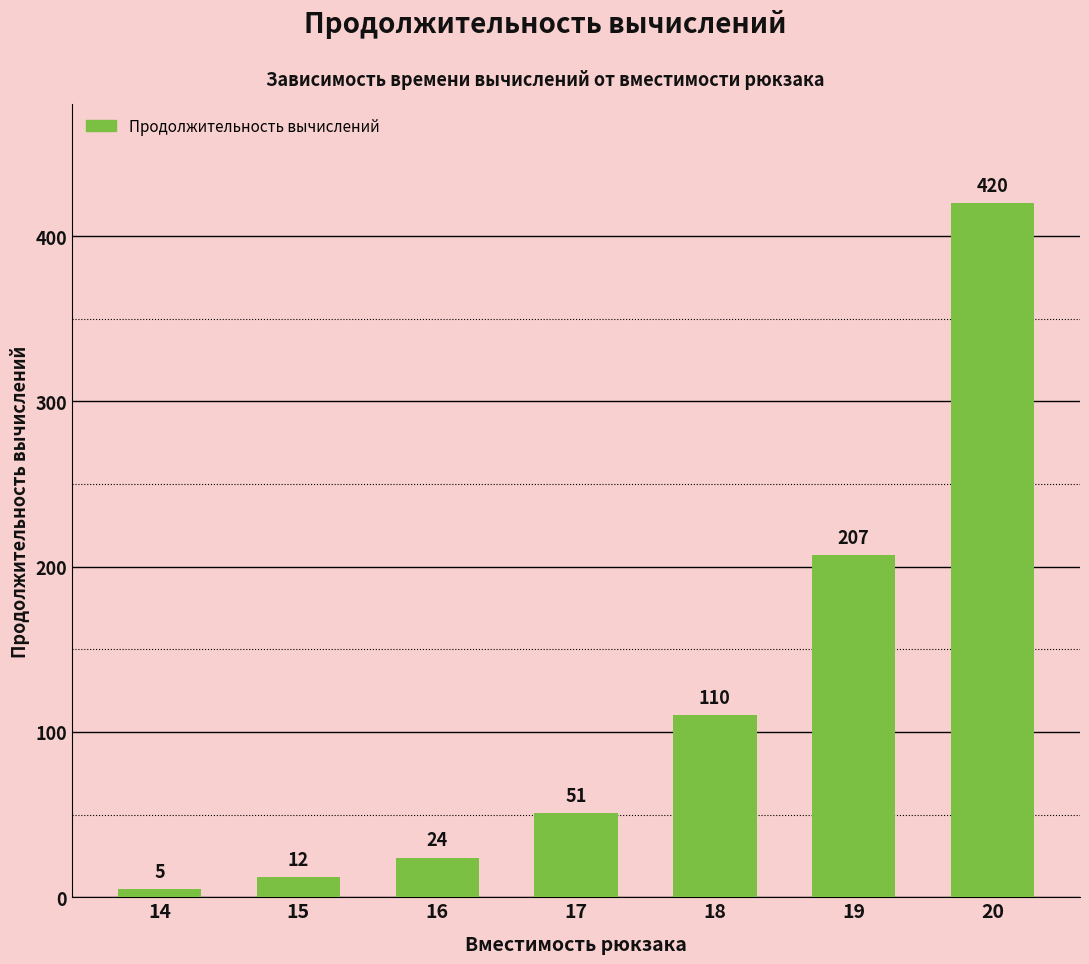

What is the difference between the maximum and second lowest values?

408